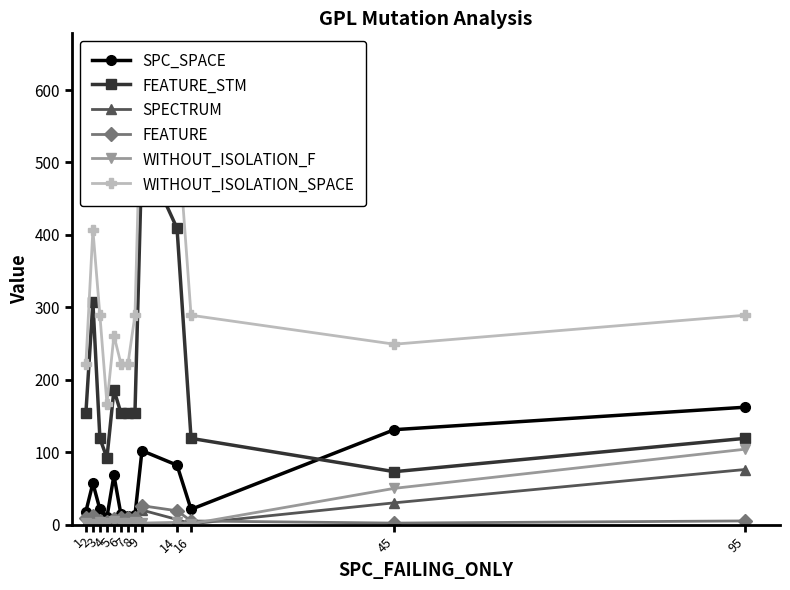

What is the maximum value for WITHOUT_ISOLATION_SPACE?

646